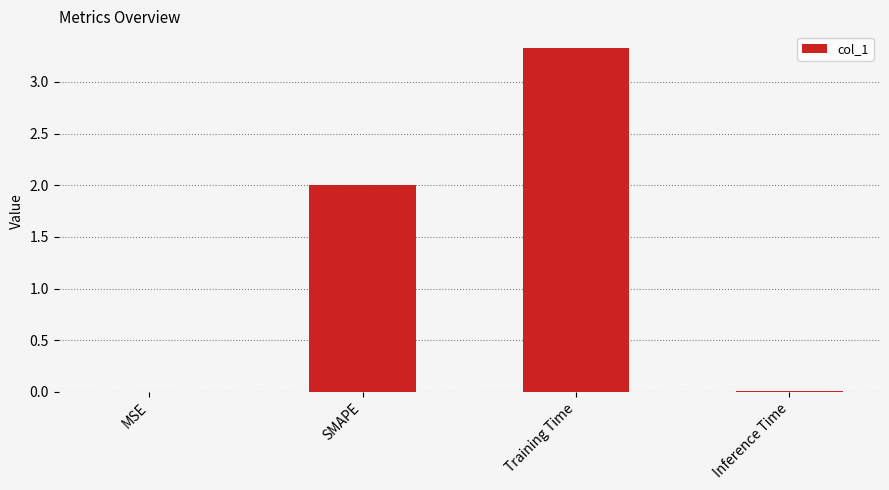

What is the sum of all values?

5.3